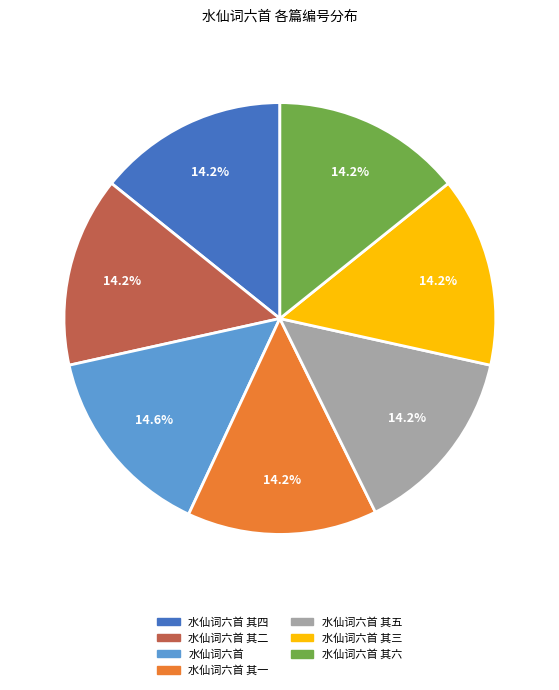

True or false: 水仙词六首 其五 accounts for 4% of the total.

False